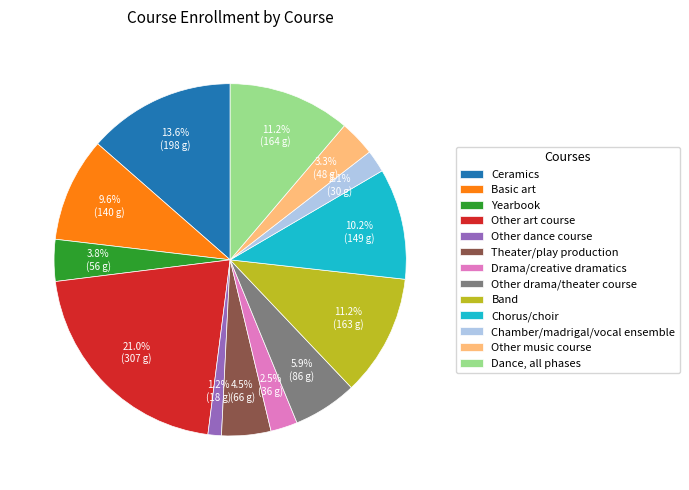

Is there any slice that represents more than half of the pie?

No